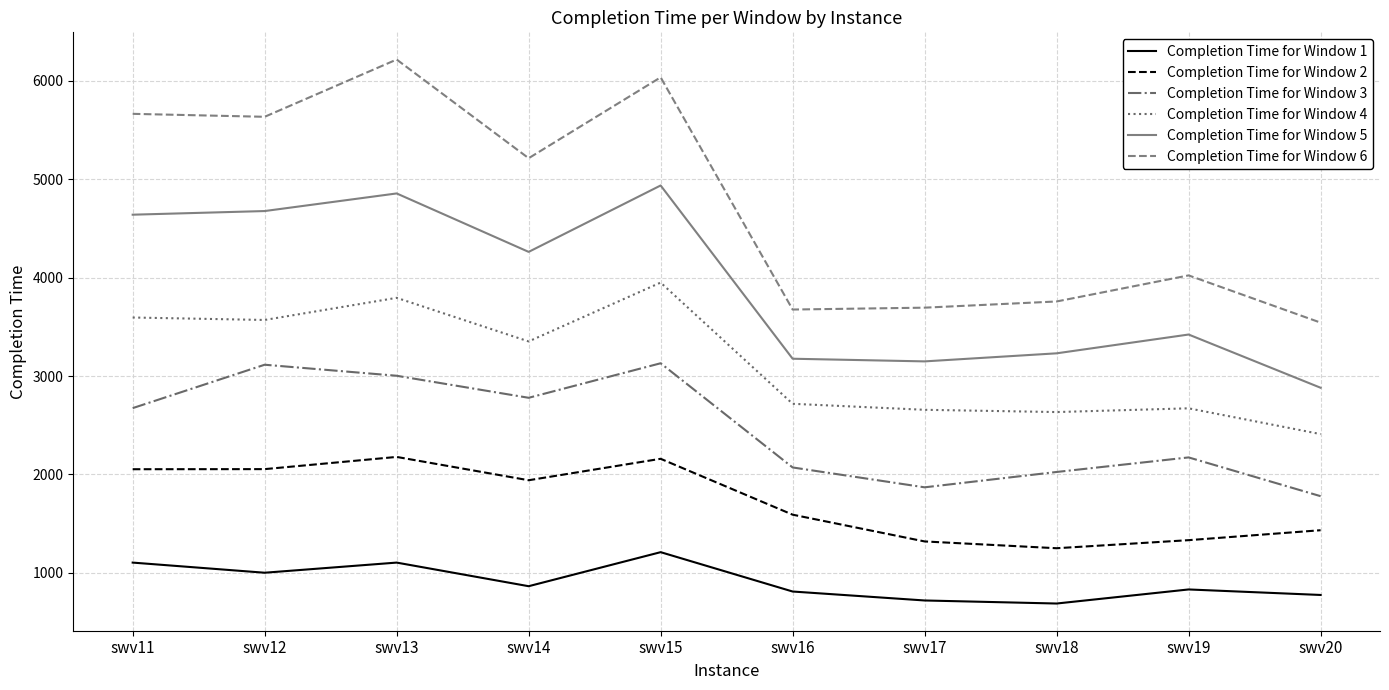

True or false: Completion Time for Window 1 and Completion Time for Window 4 intersect in this chart.

False